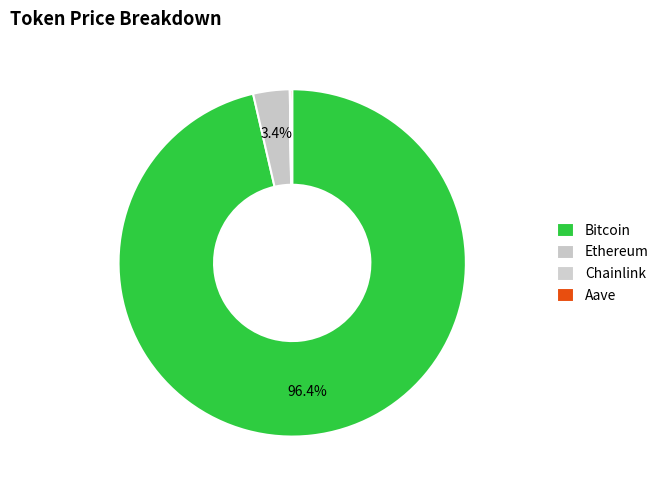

What is the total percentage of Ethereum and Bitcoin?

99.8%